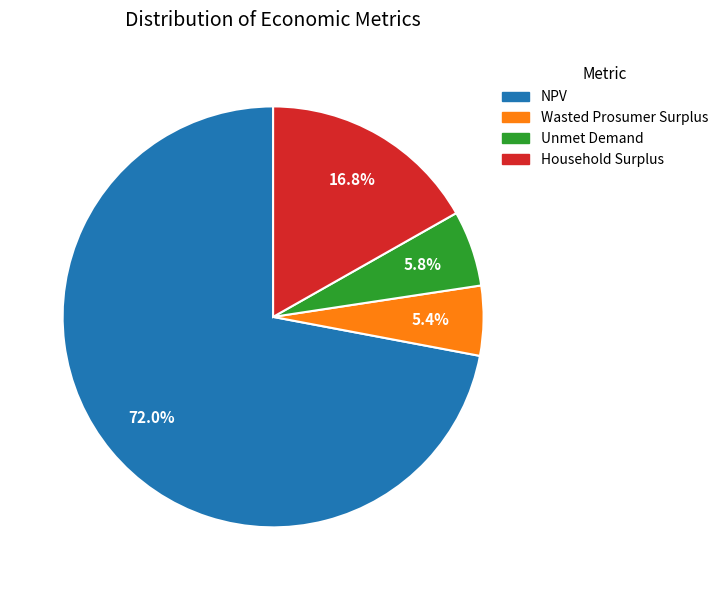

Does any single category account for the majority?

Yes